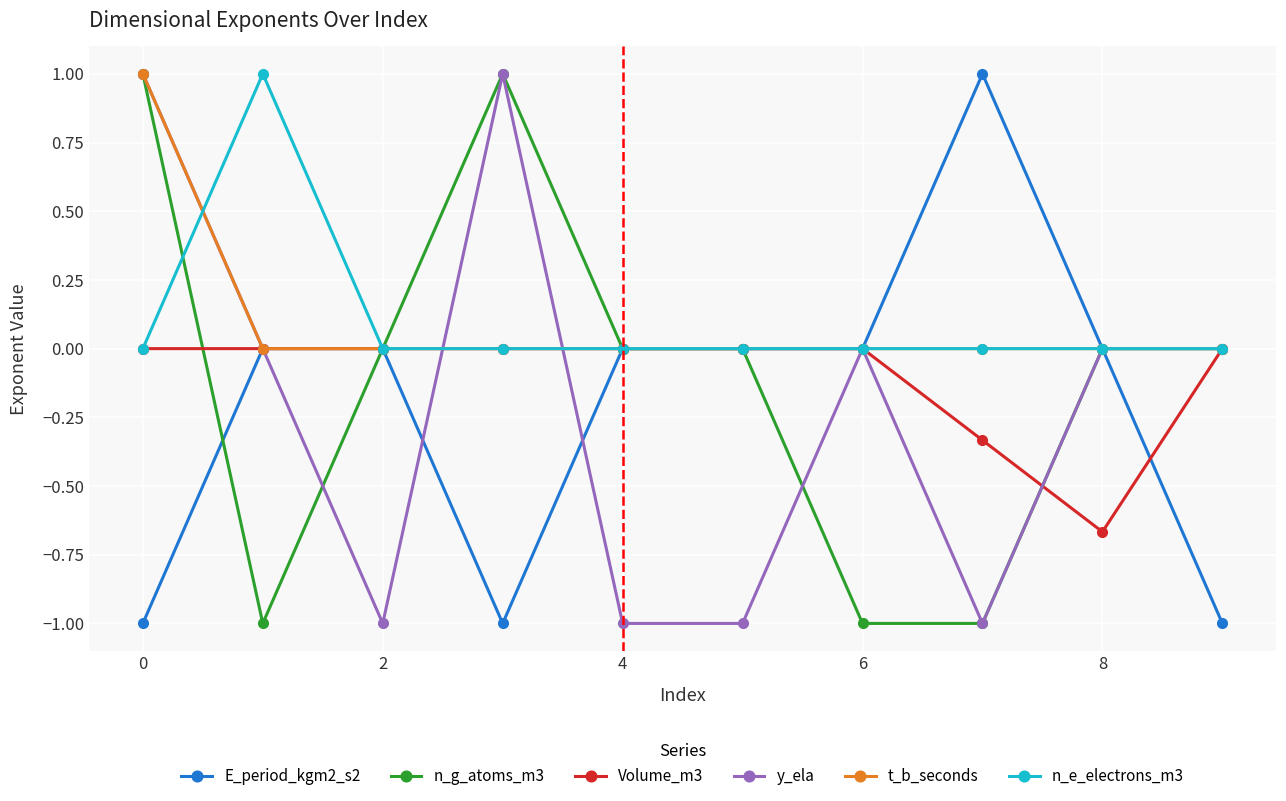

Count the number of data series in this chart.

6